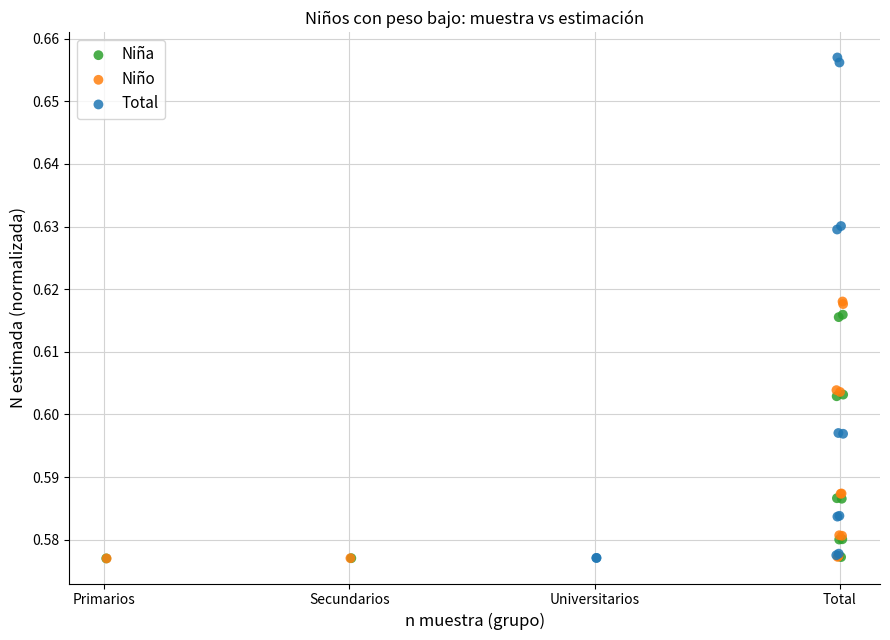

Which series has the widest spread of Y values?

Total